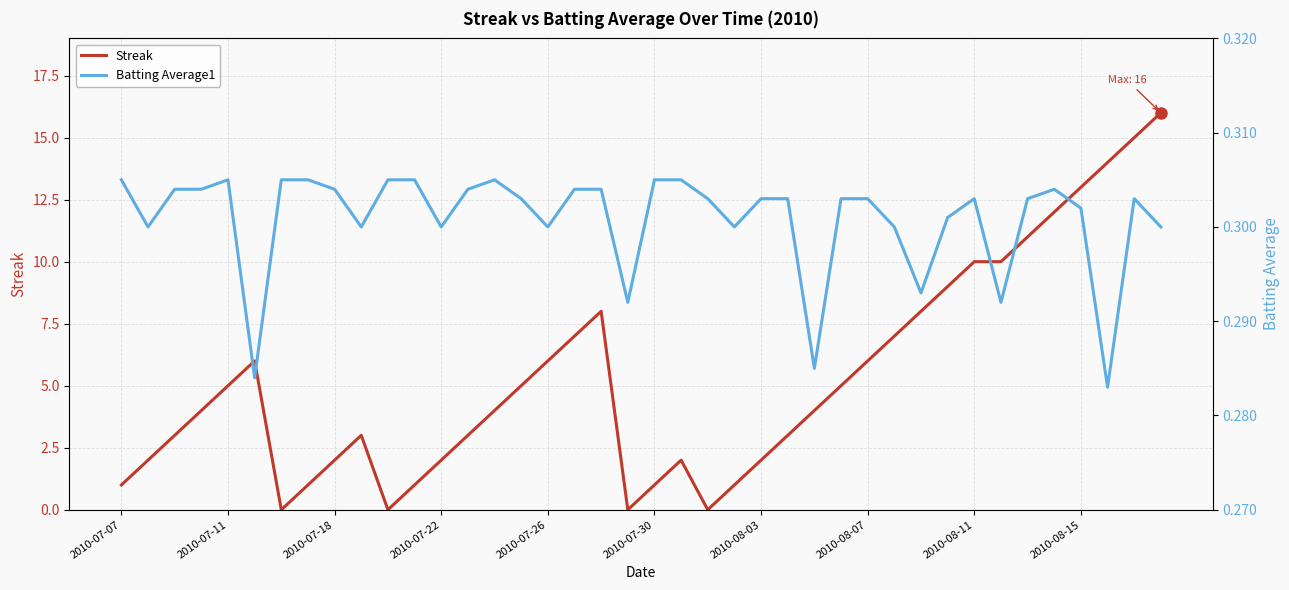

What is the maximum value for Streak?

16